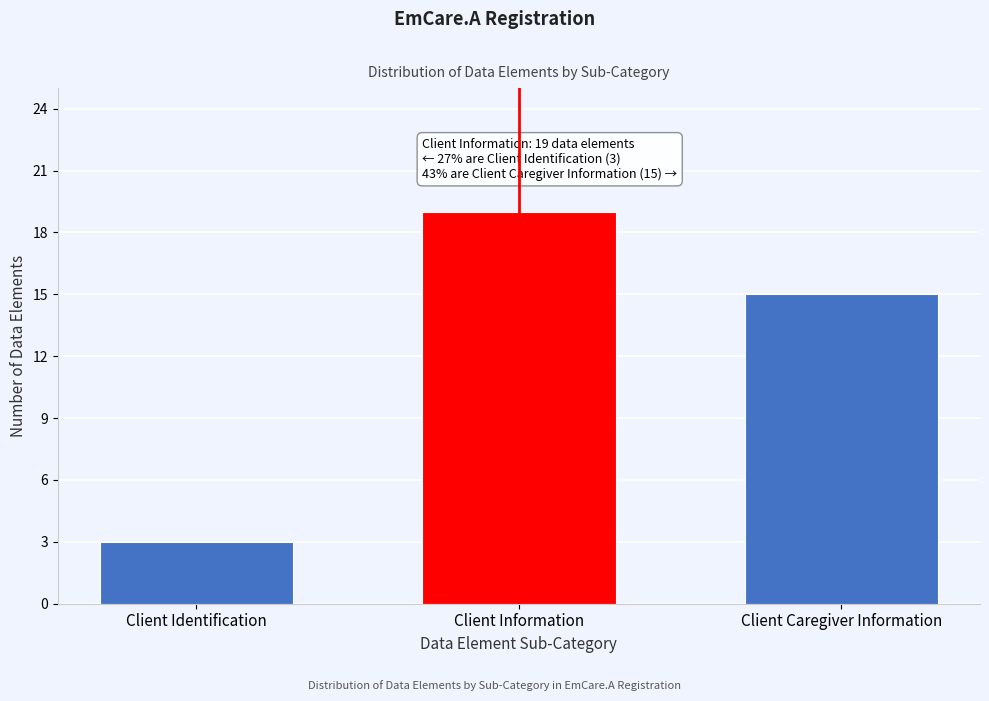

Reading left to right, list all the values displayed in this chart.

3	19	15